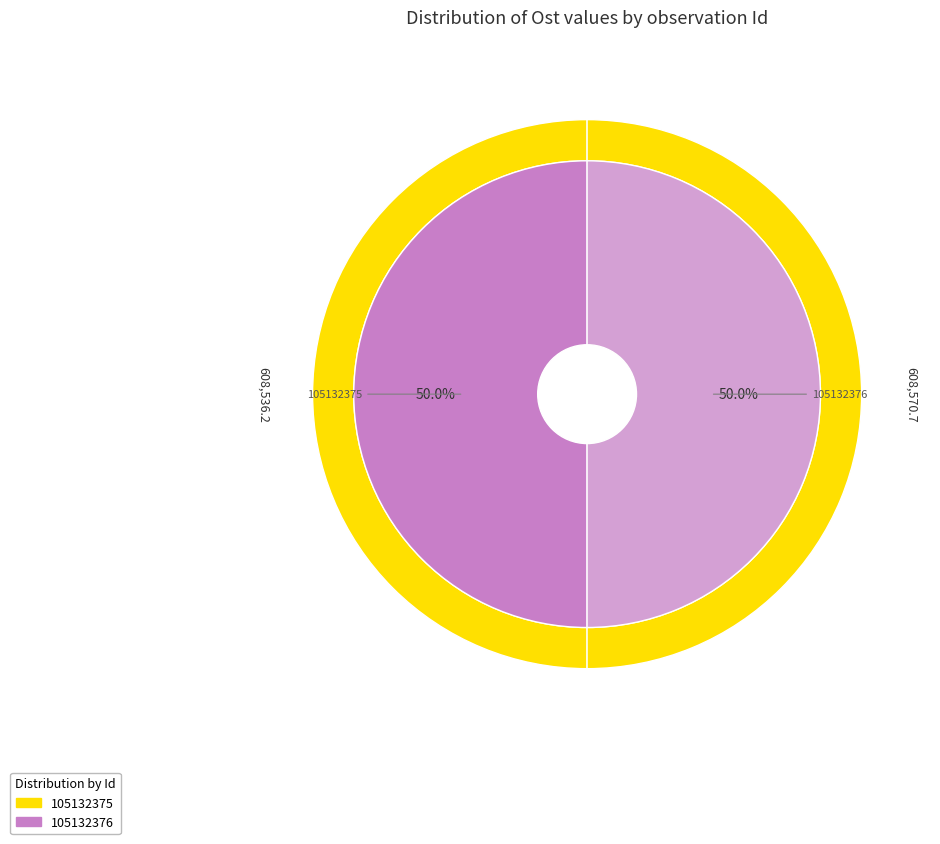

The 105132376 slice represents 37% of the pie. True or false?

False